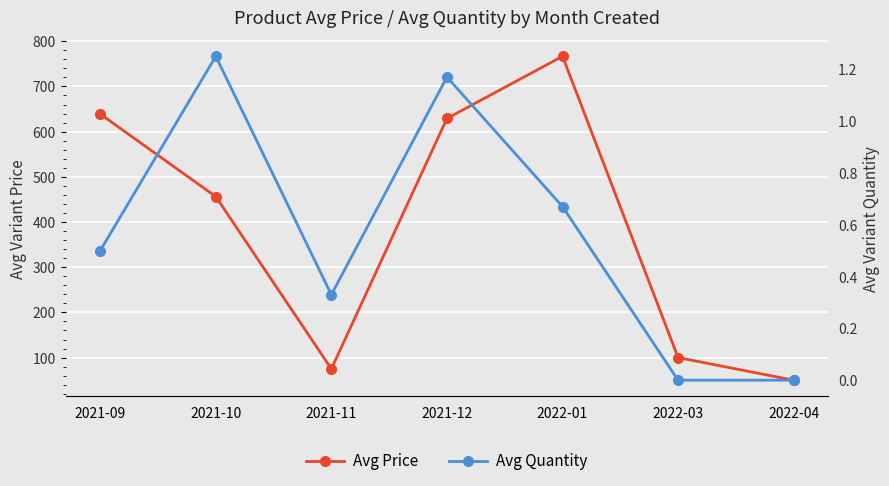

What is the average value of the Avg Price series?

388.0